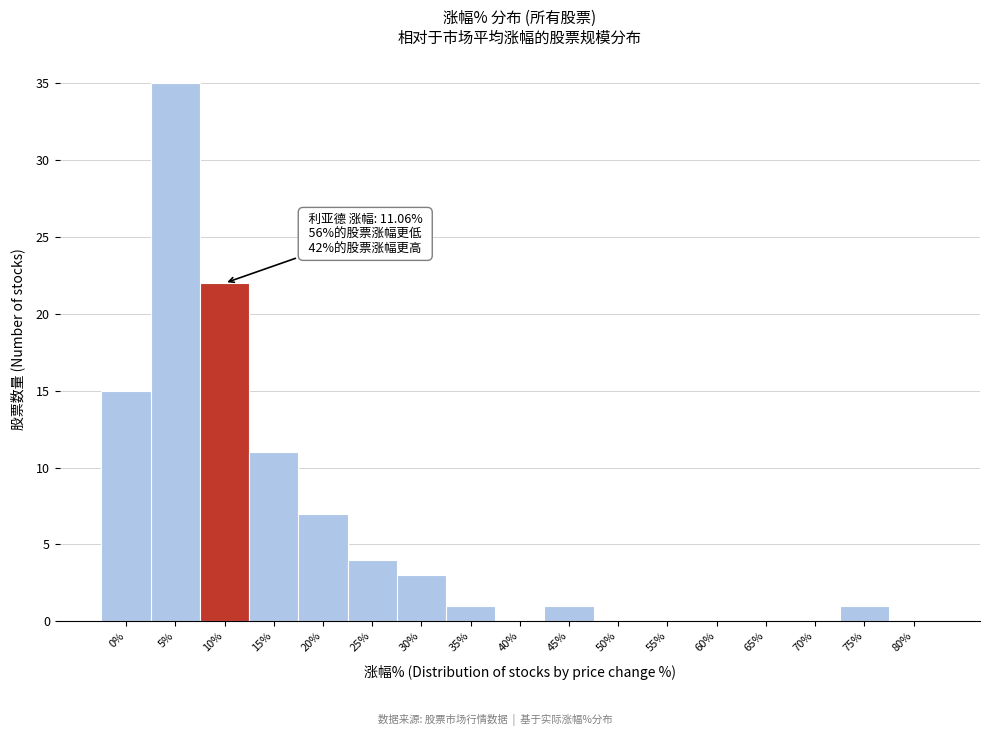

Reading left to right, transcribe all the data shown in this chart.

0%=15	5%=35	10%=22	15%=11	20%=7	25%=4	30%=3	35%=1	40%=0	45%=1	50%=0	55%=0	60%=0	65%=0	70%=0	75%=1	80%=0